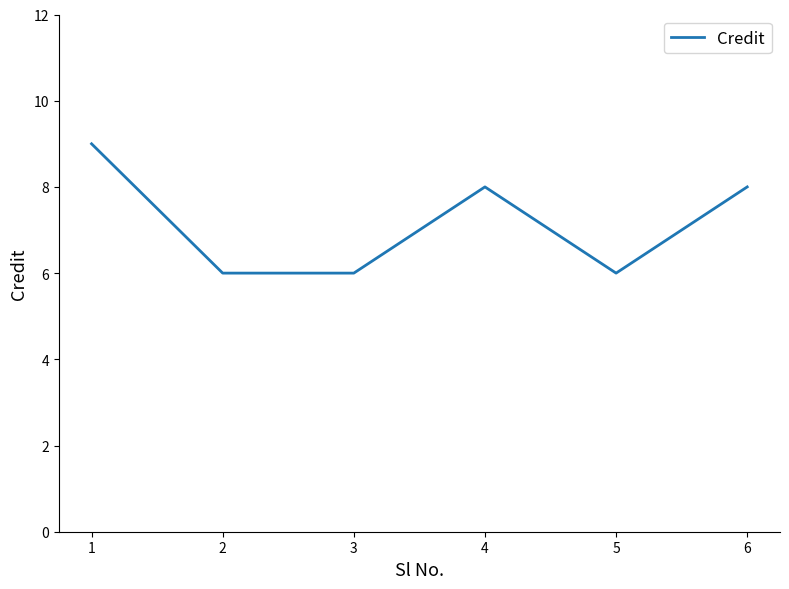

How many interior local peaks (higher than both neighbors) does the data have?

1